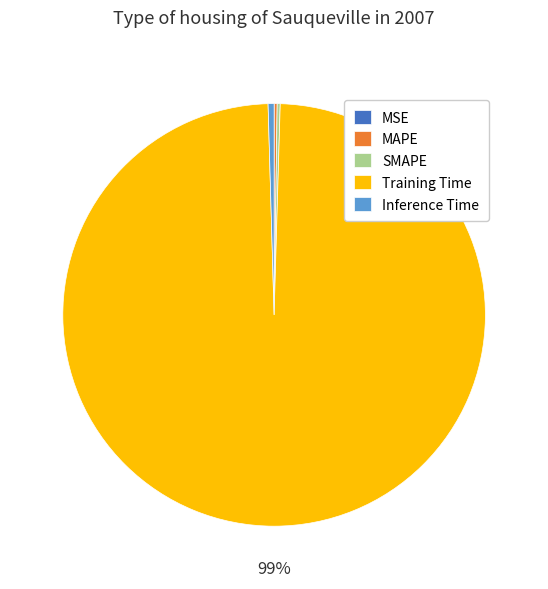

What is the largest slice in the pie chart?

Training Time